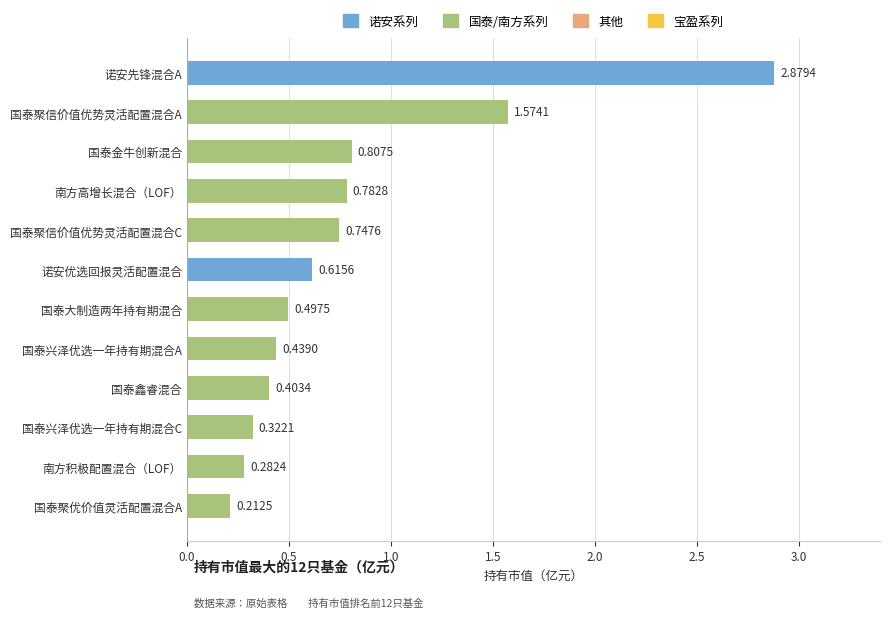

Where is the data nearest to the value 1?

国泰金牛创新混合